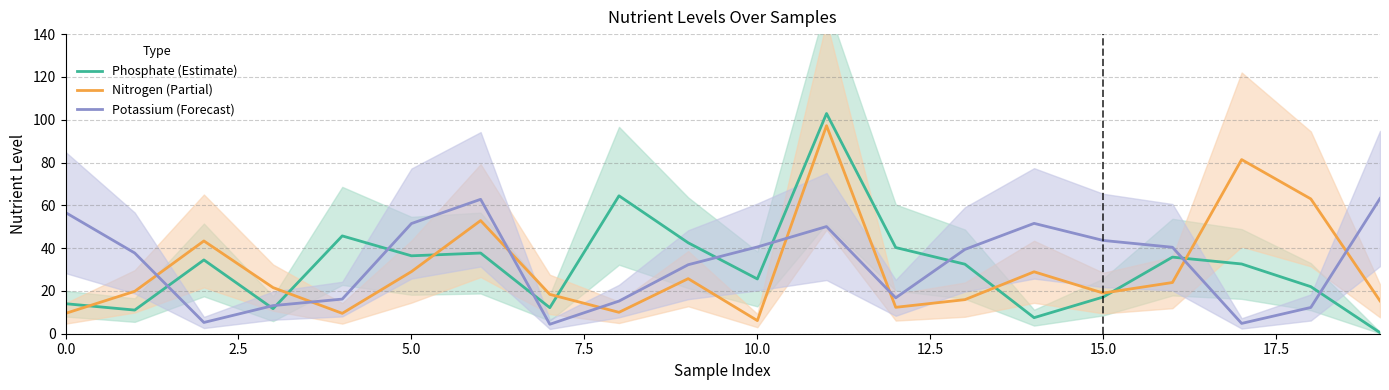

At which category does the chart reach its minimum across all series?

19